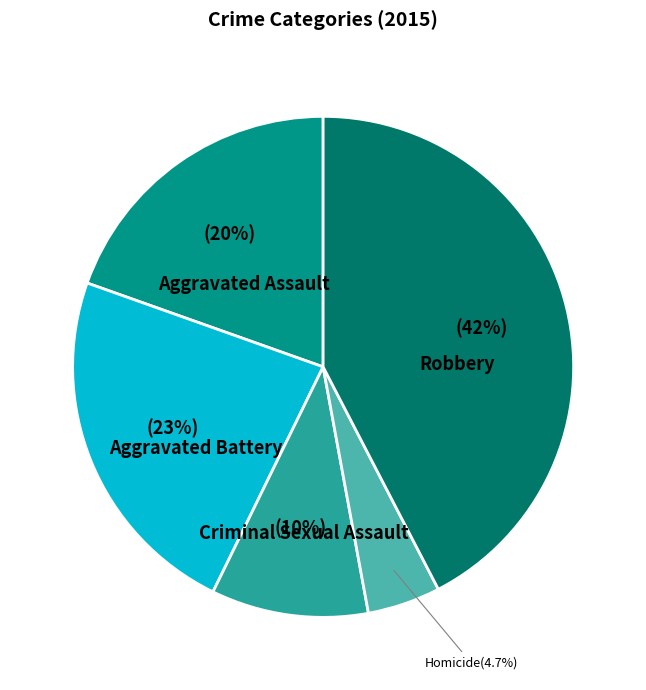

Which slice is the largest?

Robbery